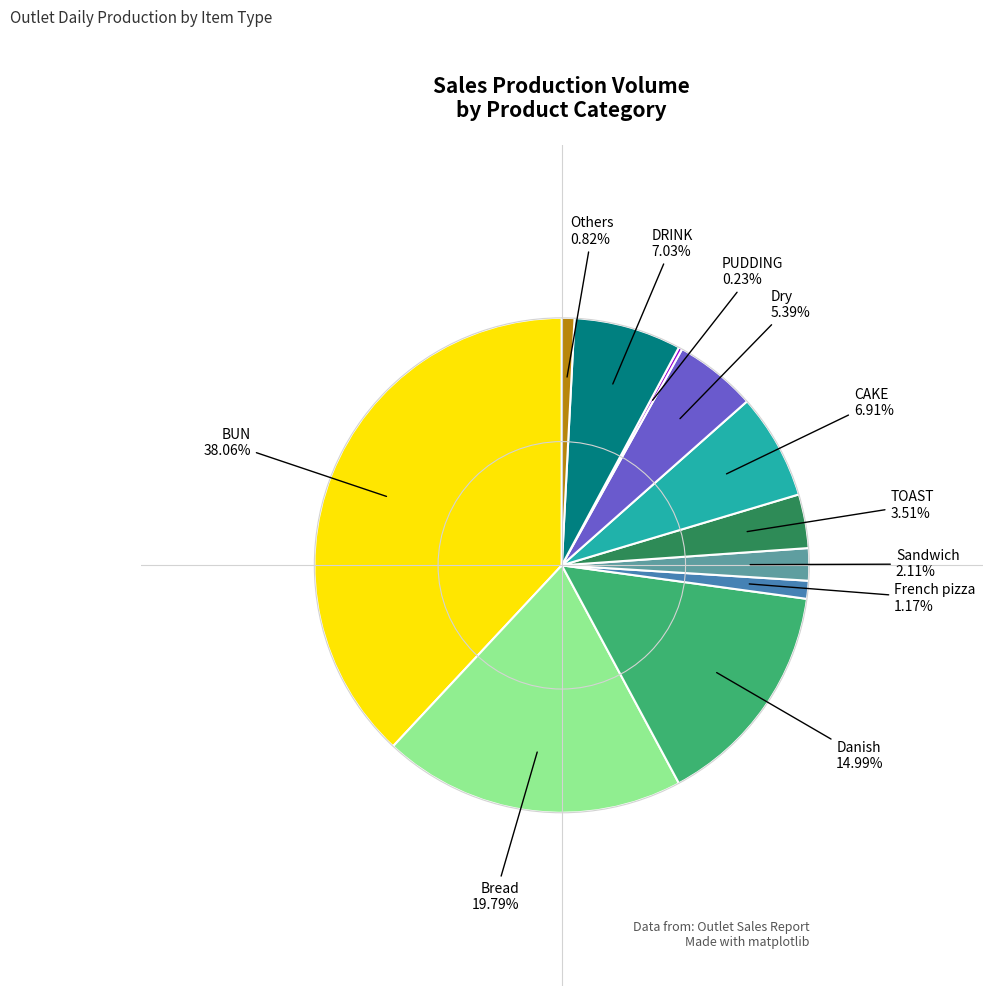

Does any single category account for the majority?

No